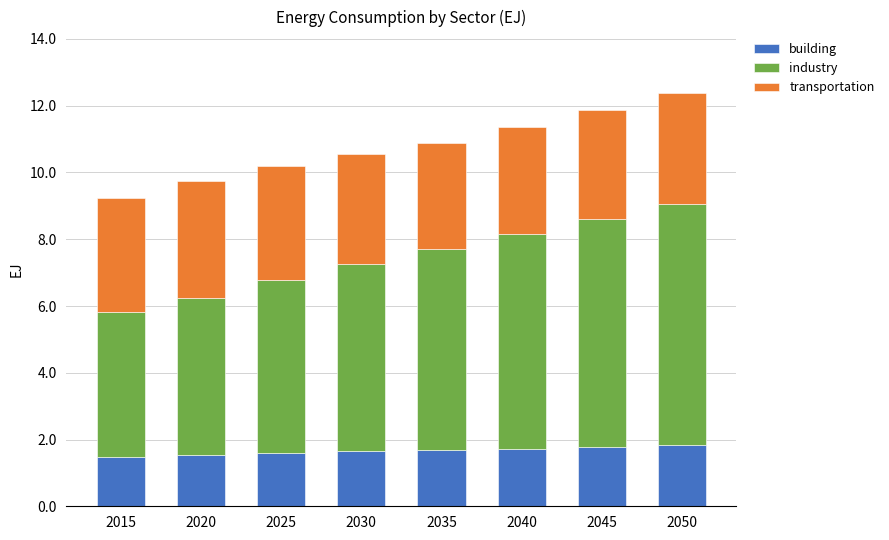

What is the sum of all building values?

13.3